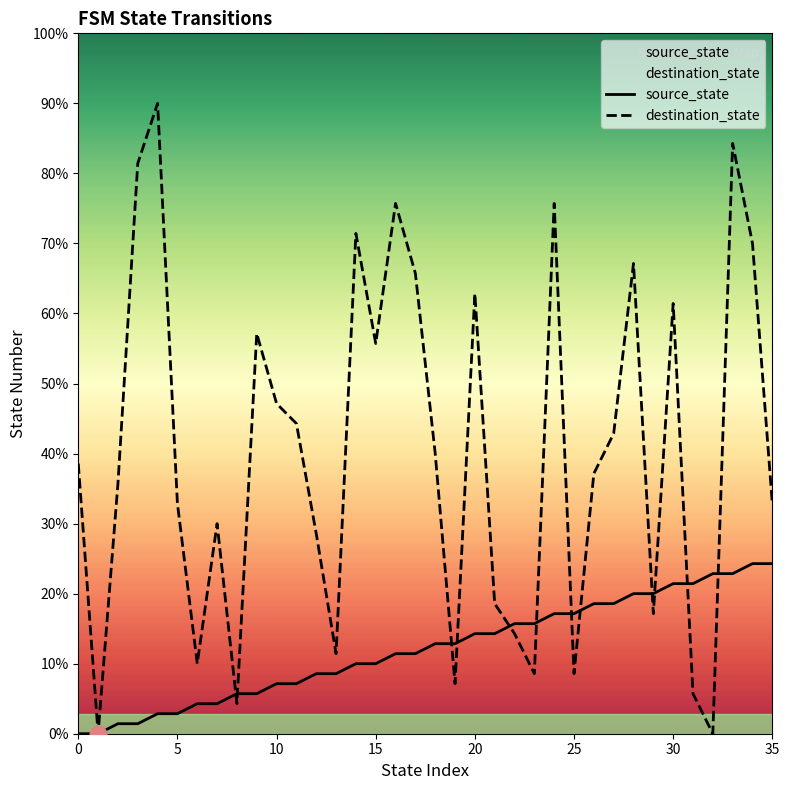

How many distinct data groups are displayed?

2